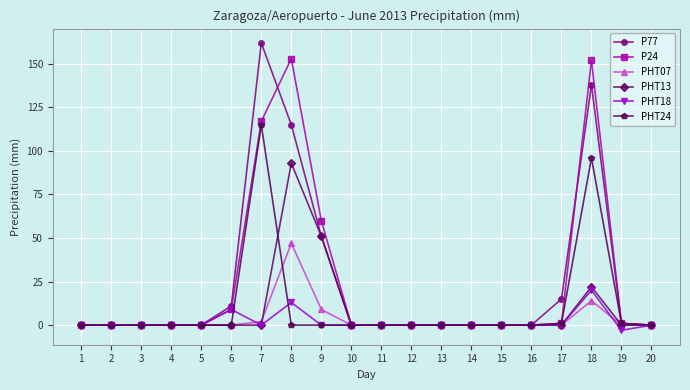

List the series in order of their peak value, highest first.

P77, P24, PHT24, PHT13, PHT07, PHT18